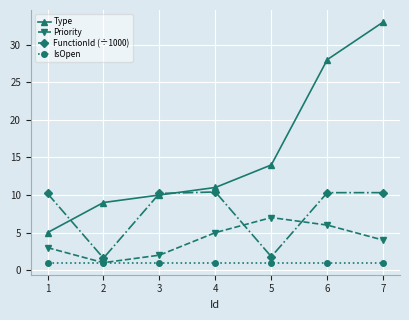

True or false: Priority and Type intersect in this chart.

False